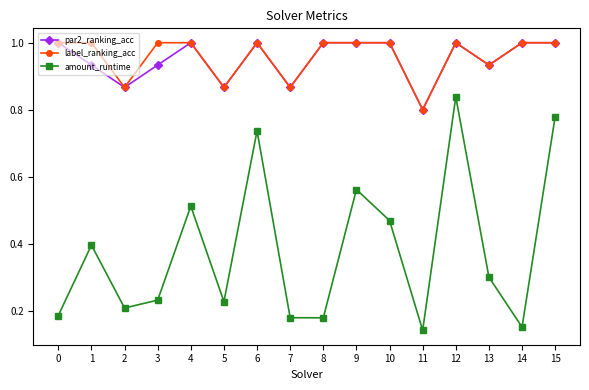

What is the value of the label_ranking_acc point at the 16th from the left?

1.0